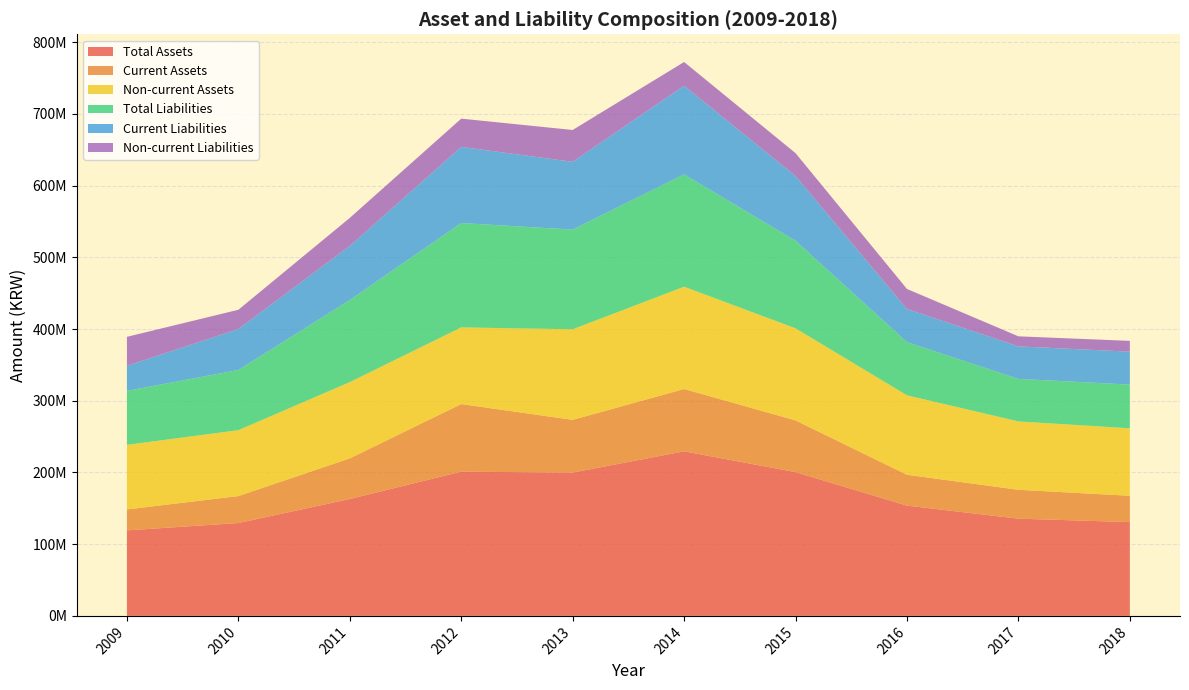

Reading left to right, extract all data points from this chart.

Total Assets: 119278273	129505370	163019277	201165665	199861525	229532213	200521435	153804067	135593949	130811458
Current Assets: 29184892	37611712	56641596	94262394	73526950	86871007	72095236	43039955	40274891	36698044
Non-current Assets: 90093381	91893658	106377681	106903271	126334575	142661207	128426198	110764112	95319058	94113413
Total Liabilities: 75309768	83950048	114500305	145573732	138966171	156697761	122158917	74174799	59347834	60967357
Current Liabilities: 34900065	57095550	75358833	106189888	94543242	123591712	90215757	46224435	45328724	45925311
Non-current Liabilities: 40409703	26854498	39141472	39383844	44422929	33106049	31943161	27950364	14019109	15042046